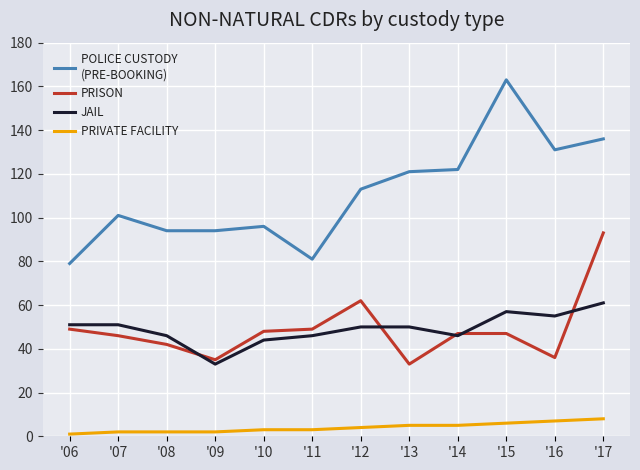

What is the maximum value shown in the chart?

163